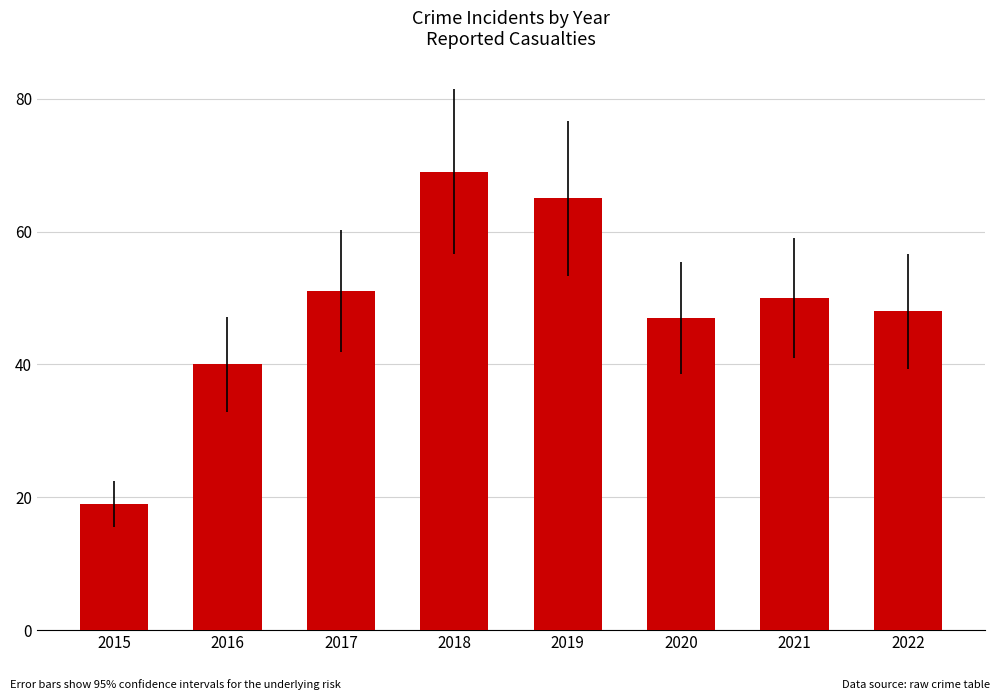

What is the maximum value shown in the chart?

69